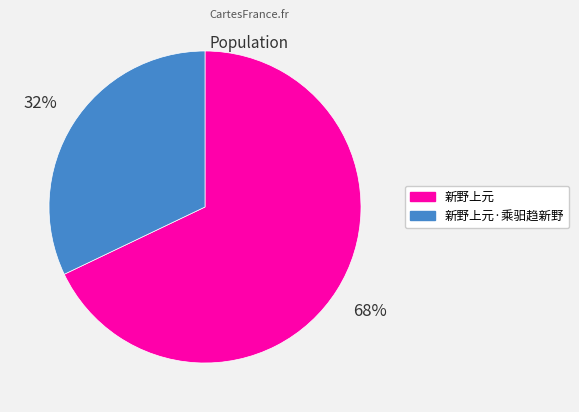

To the nearest percent, what is the difference between the largest and smallest slice percentages?

36%